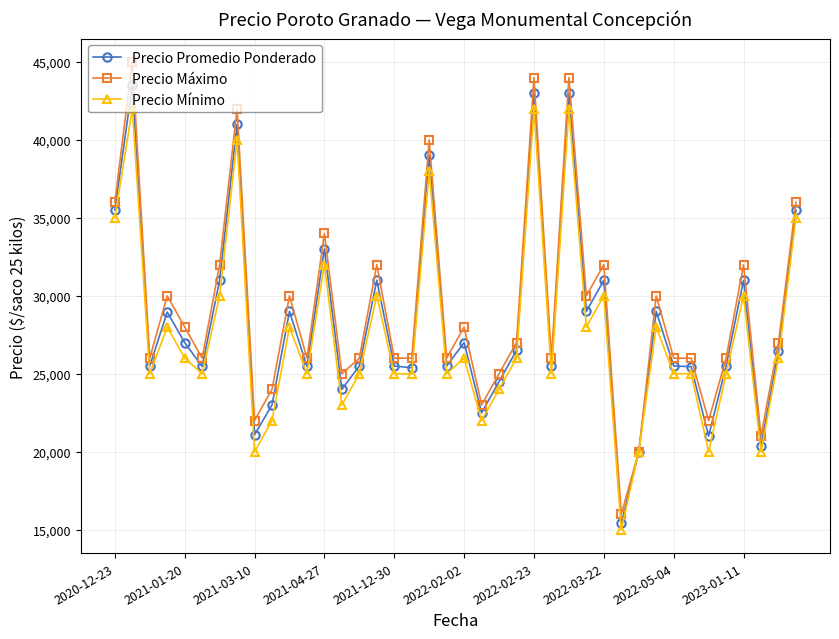

At how many categories does at least one series exceed 37093?

5